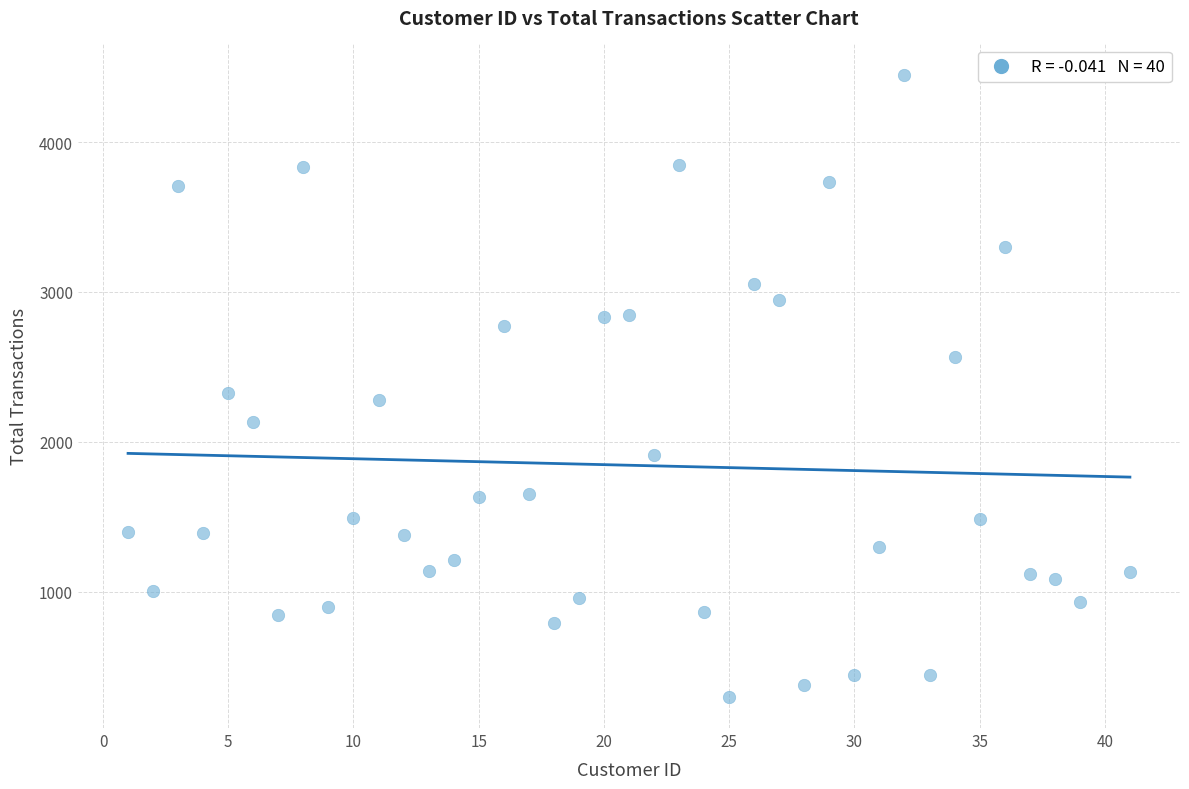

What Y value in the scatter plot is closest to 2373?

2326.1